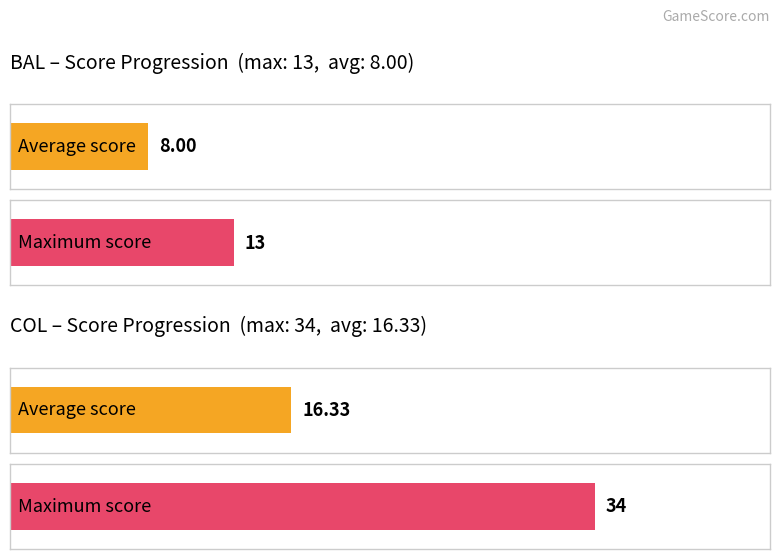

List the series in order of their overall mean, lowest first.

BAL, COL